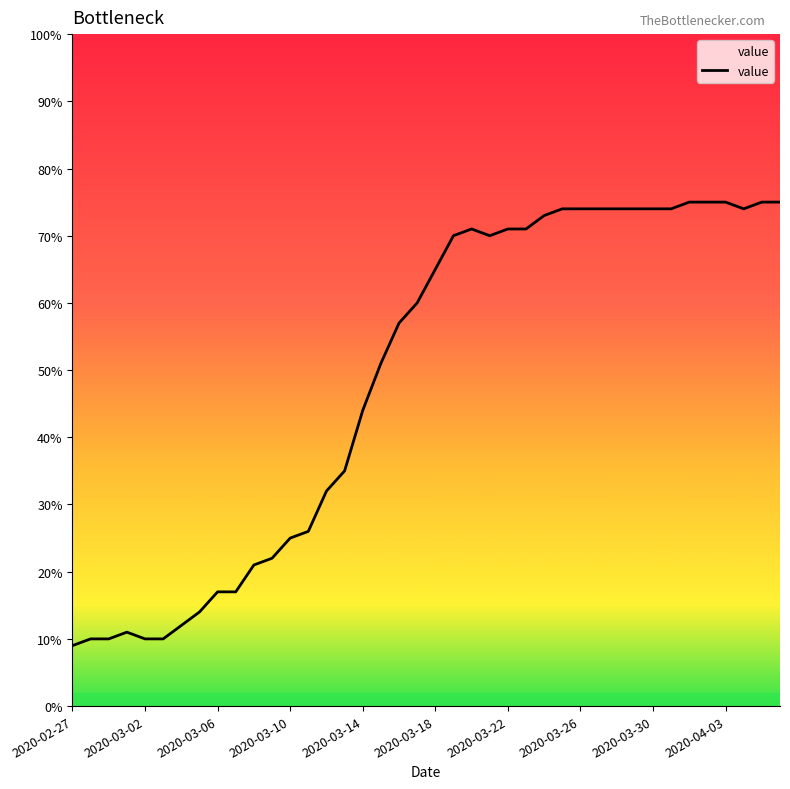

What is the difference between the maximum and minimum values?

66